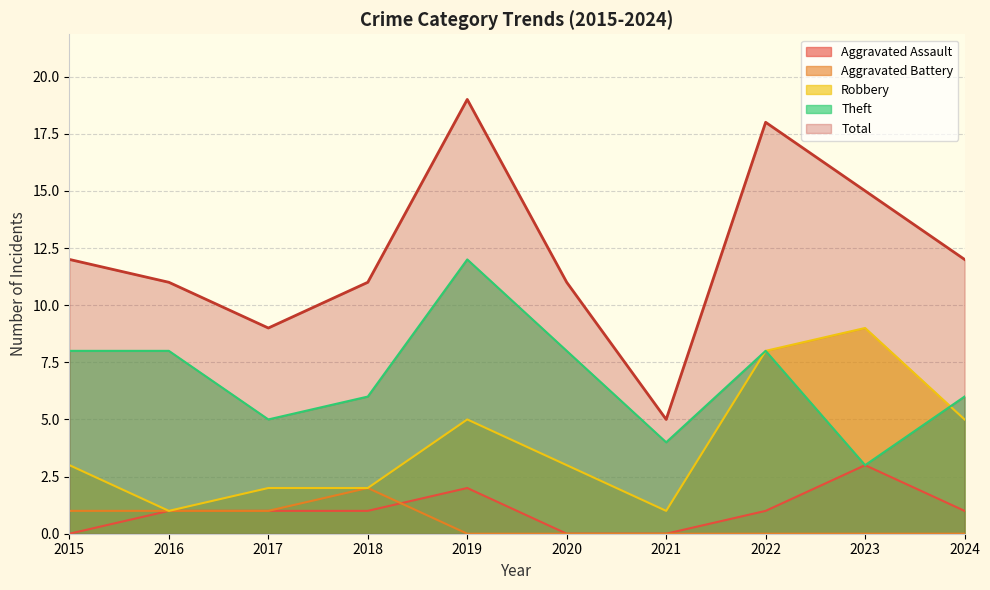

At which category is the sum across all series the highest?

2019